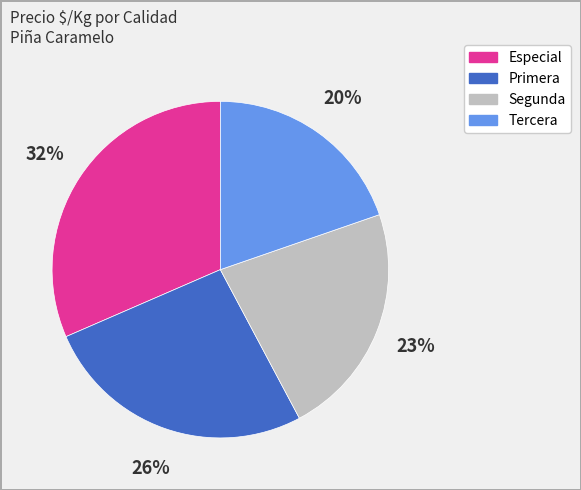

Between Segunda and Especial, which is larger?

Especial